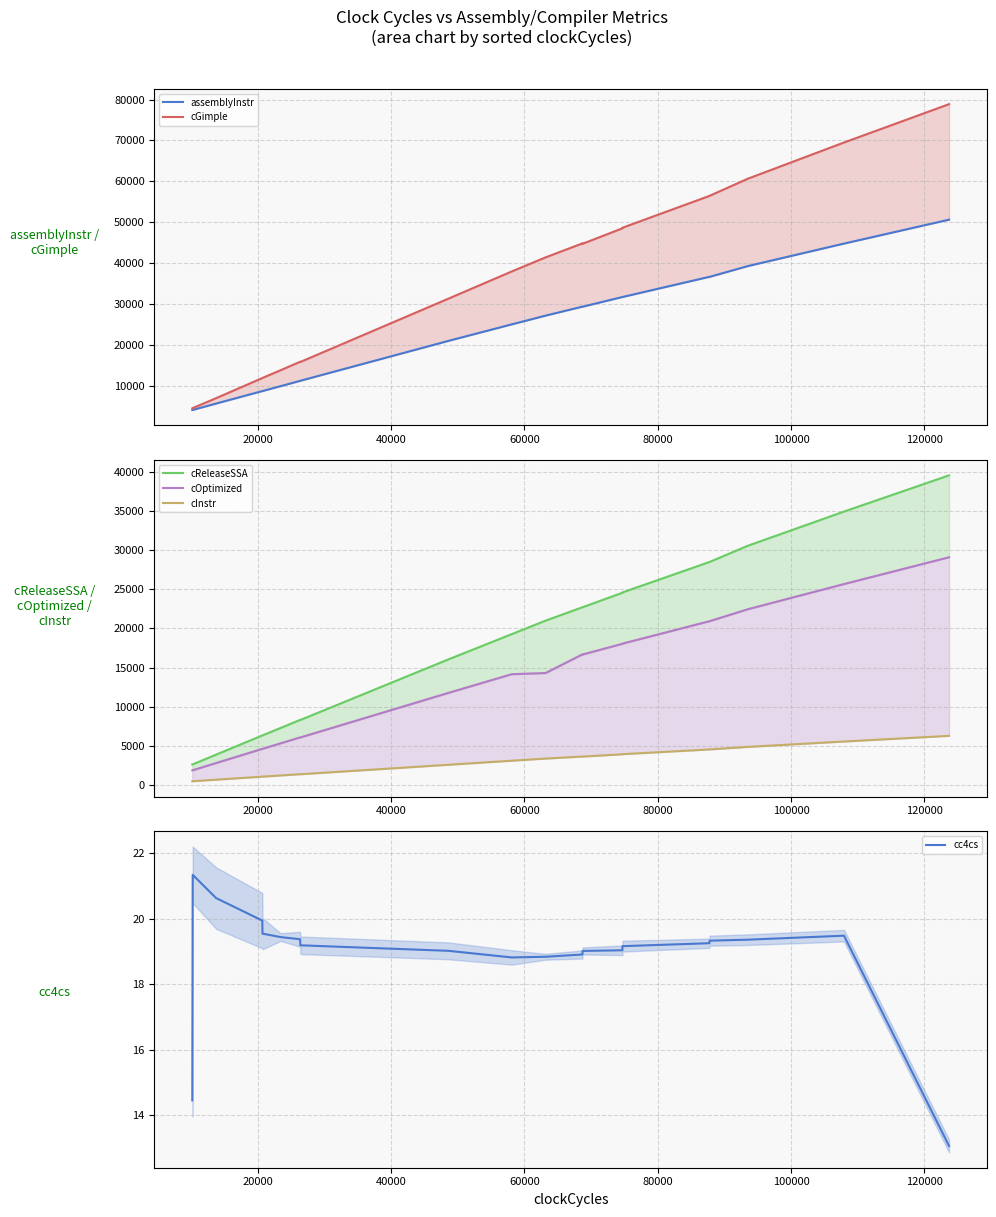

What is the minimum value for cc4cs?

13.1